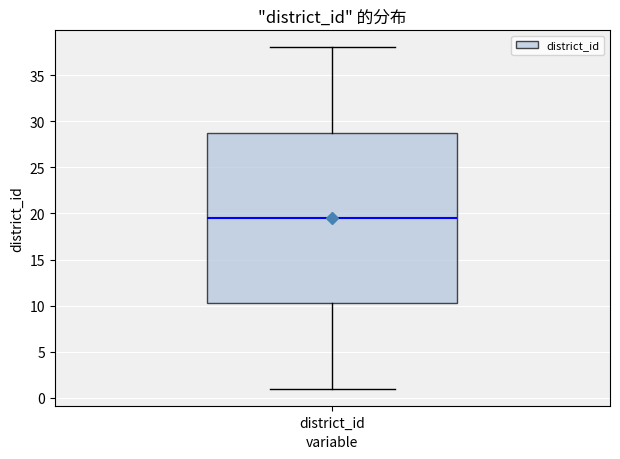

Transcribe this box plot: give where the median line is, the range the box spans, and where the two whiskers end, as read against the y-axis. The values are not printed on the chart, so give them approximately, as read against the axis.

median 19.5, box 10.5 to 29.0, whiskers 1.0 to 38.0